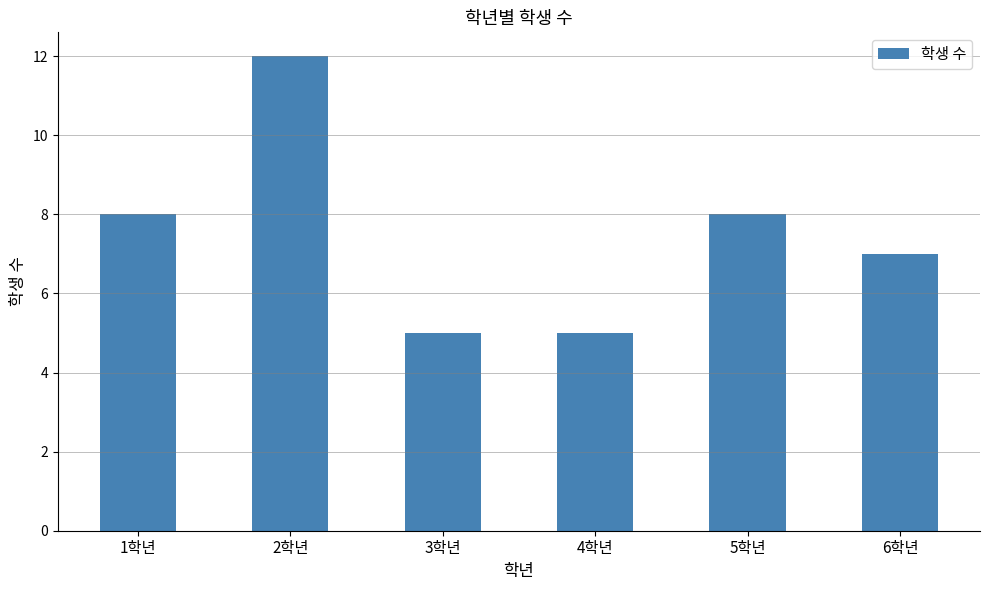

Reading left to right, list all the values displayed in this chart.

8	12	5	5	8	7